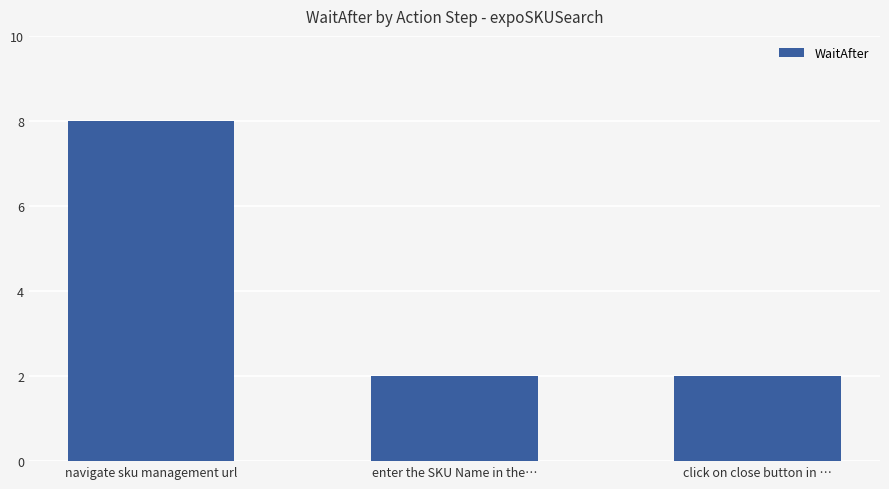

What value does the data have at enter the SKU Name in the…?

2